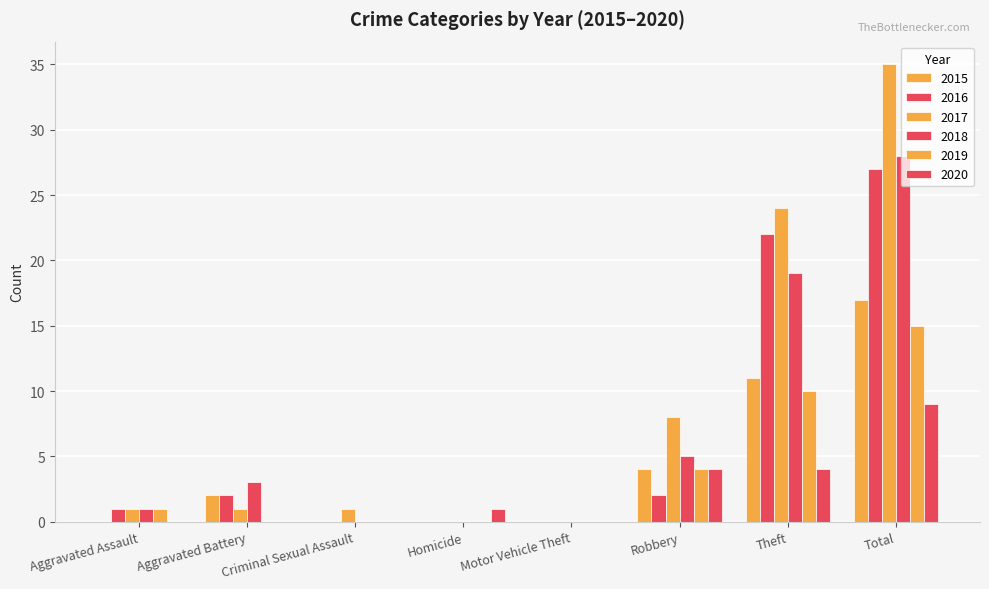

Which series has the widest spread of values?

2017